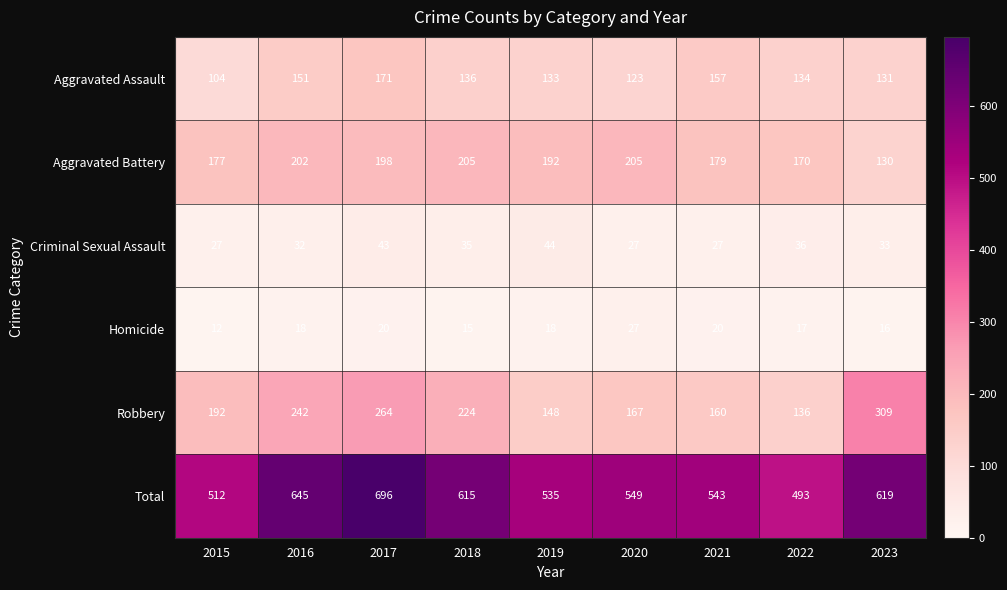

At how many categories does at least one series exceed 642?

2